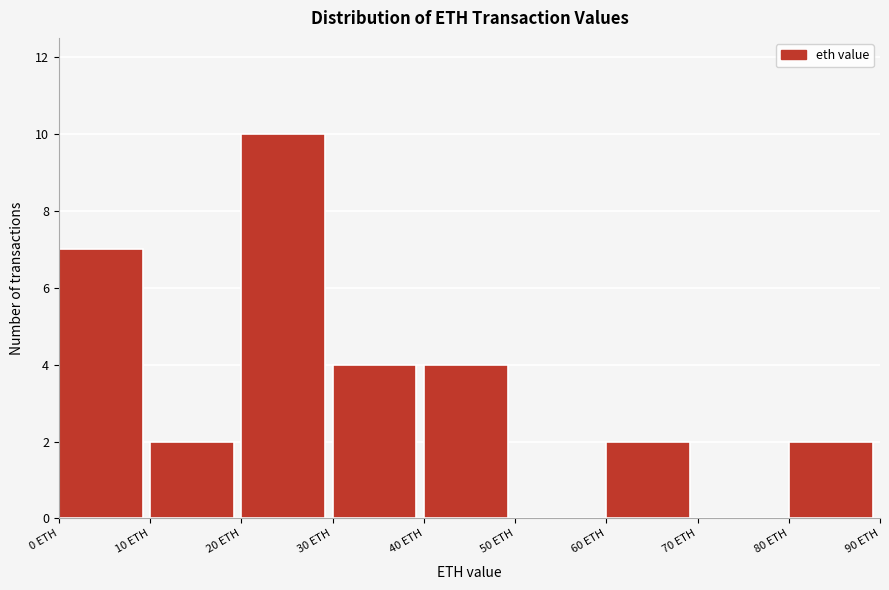

Reading left to right, transcribe this chart: for each bar, give the range it covers on the x-axis and its height. The values are not printed on the chart, so give them approximately, as read against the axis.

0 to 10: 7
10 to 20: 2
20 to 30: 10
30 to 40: 4
40 to 50: 4
50 to 60: 0
60 to 70: 2
70 to 80: 0
80 to 90: 2